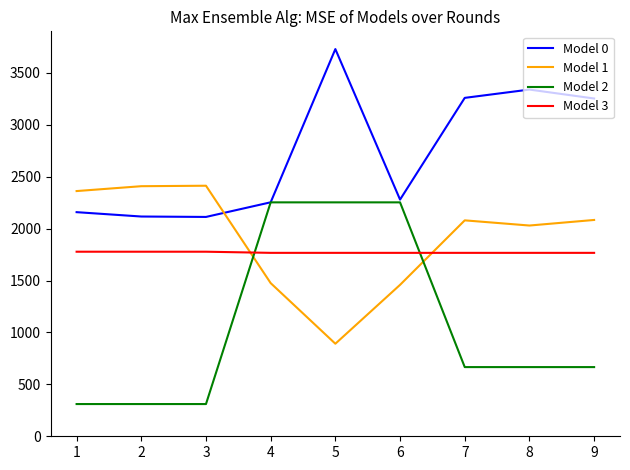

Which series has the widest spread of values?

Model 2